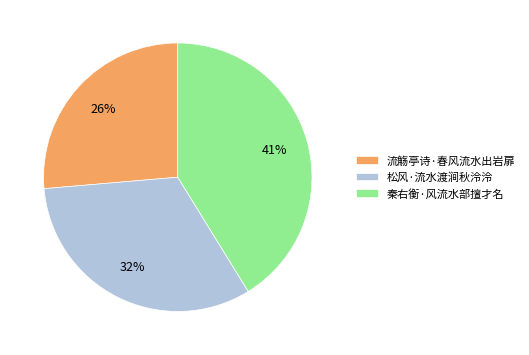

Rank the categories by value from lowest to highest.

流觞亭诗·春风流水出岩扉, 松风·流水渡涧秋泠泠, 秦右衡·风流水部擅才名